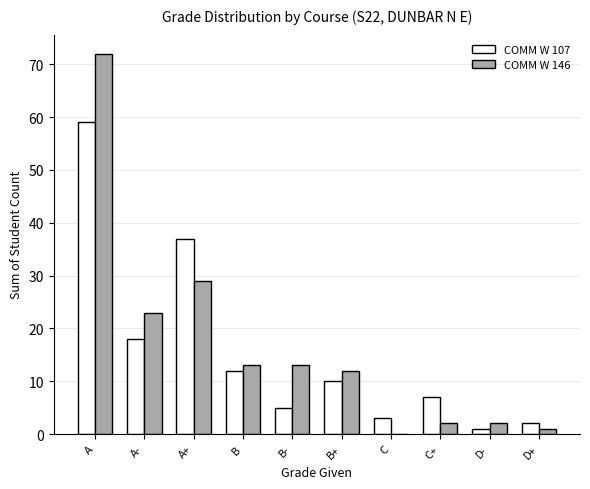

How many distinct data groups are displayed?

2